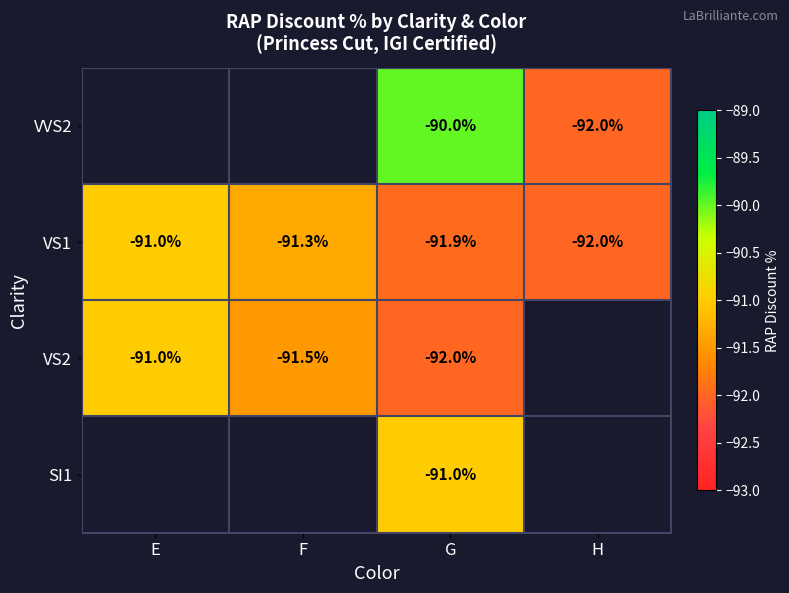

What is the minimum value for VS1?

-92.0